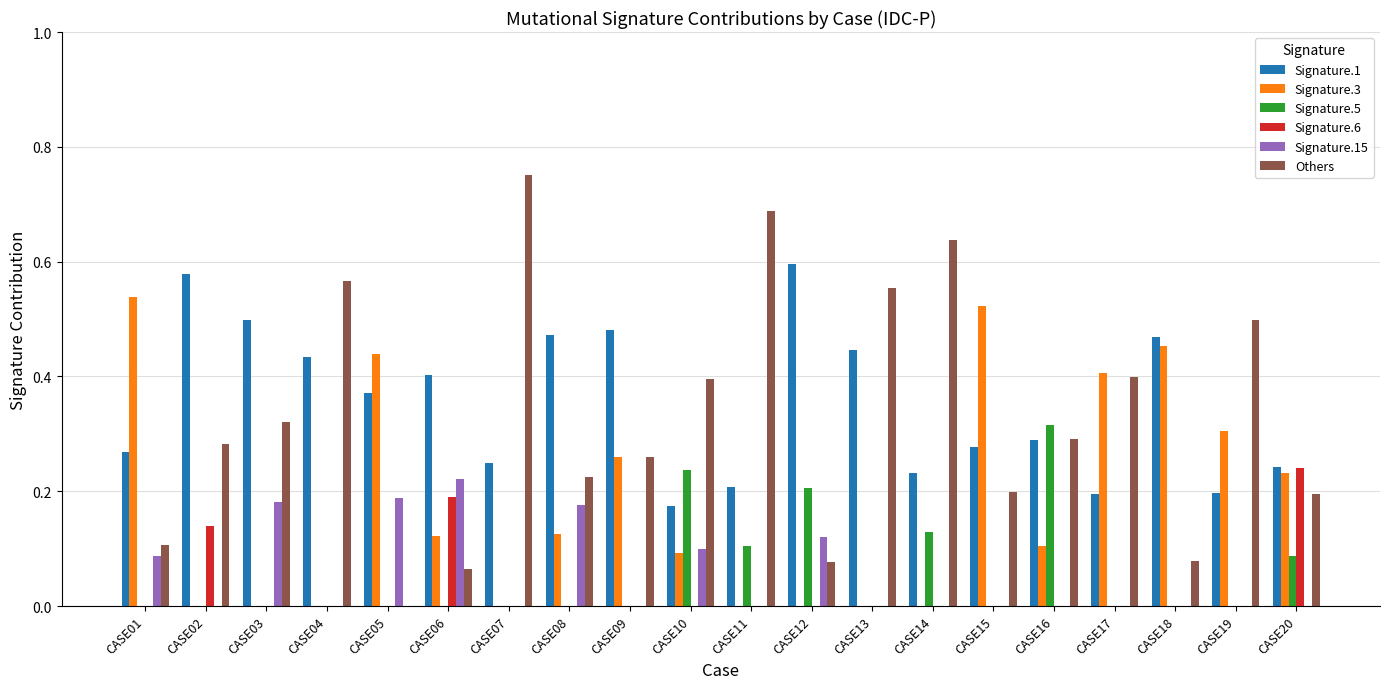

What is the sum of the Signature.1 values at CASE03 and CASE02?

1.1